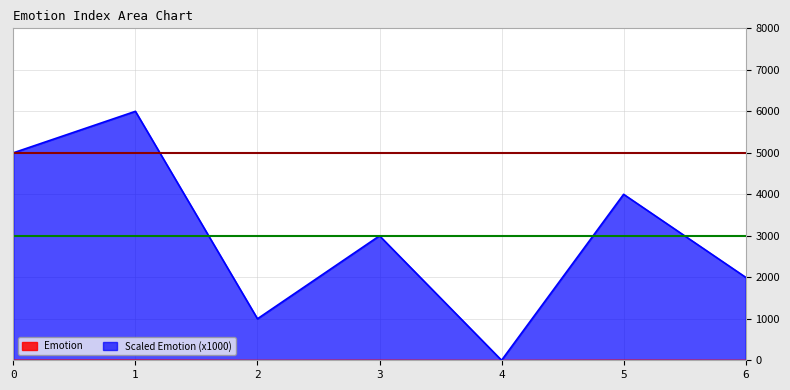

What is the greatest value displayed?

6000